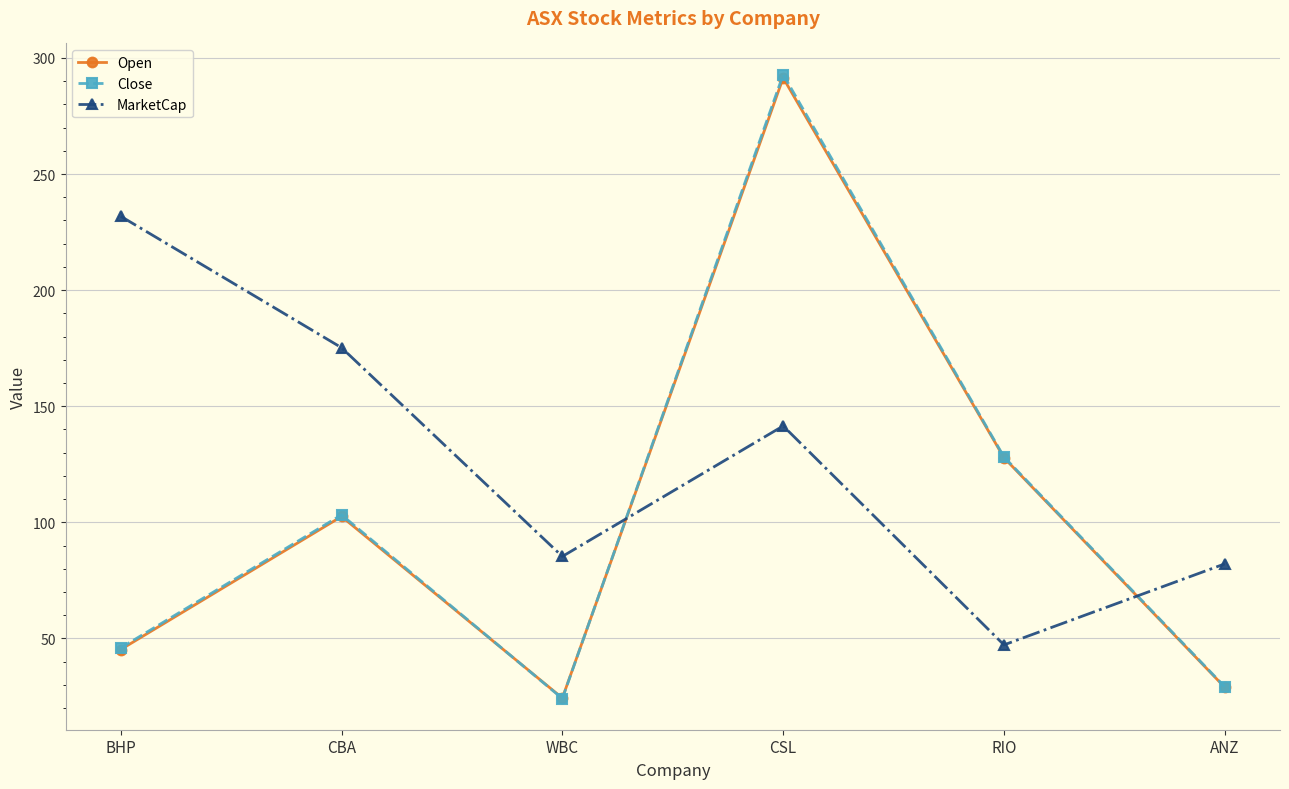

What value does the MarketCap series have at CSL?

141.5